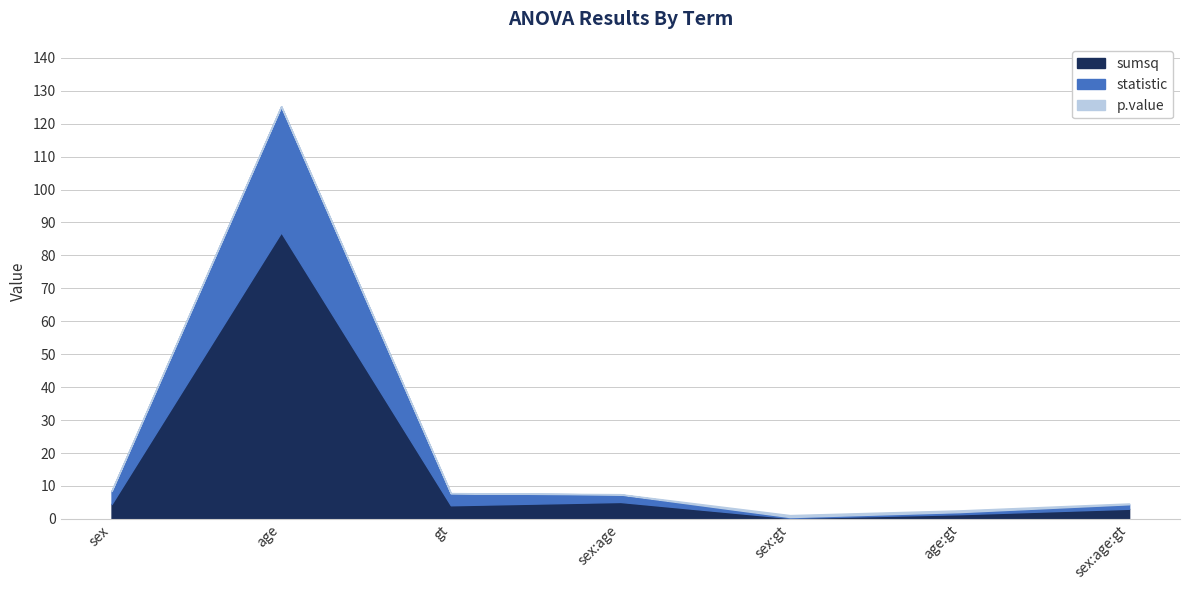

Is it true that sumsq equals 87.0 at age?

True